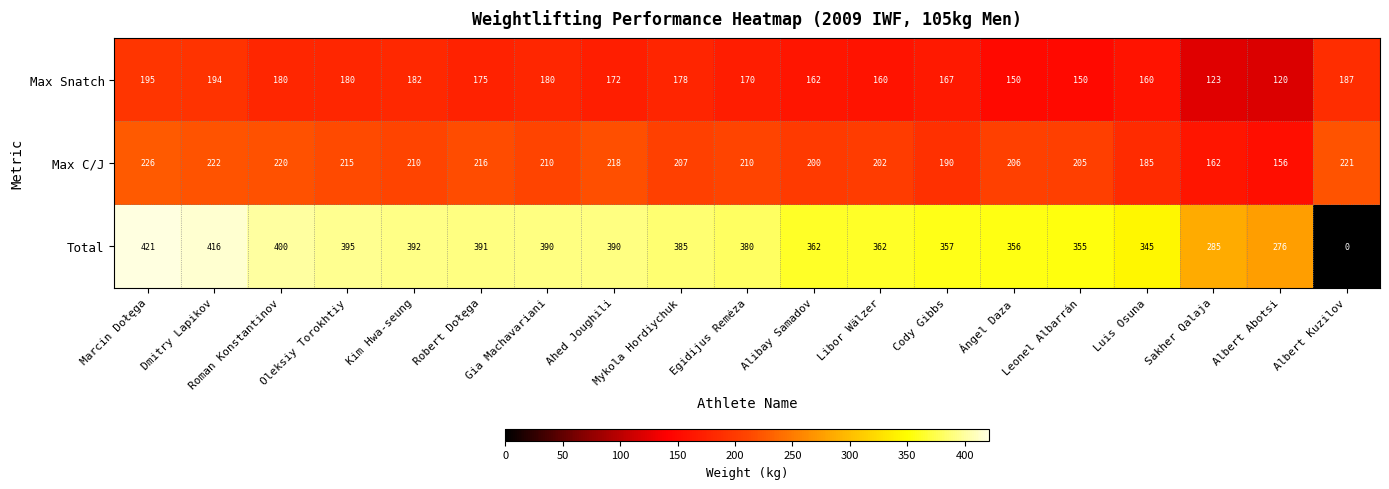

Rank the series at Egidijus Remėza from lowest to highest value.

Max Snatch, Max C/J, Total